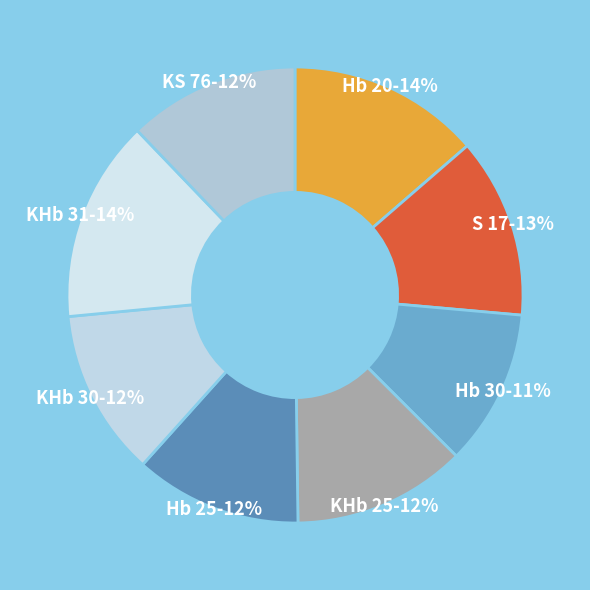

To the nearest percent, what is the difference between the KHb 31 and Hb 30 slice percentages?

3%